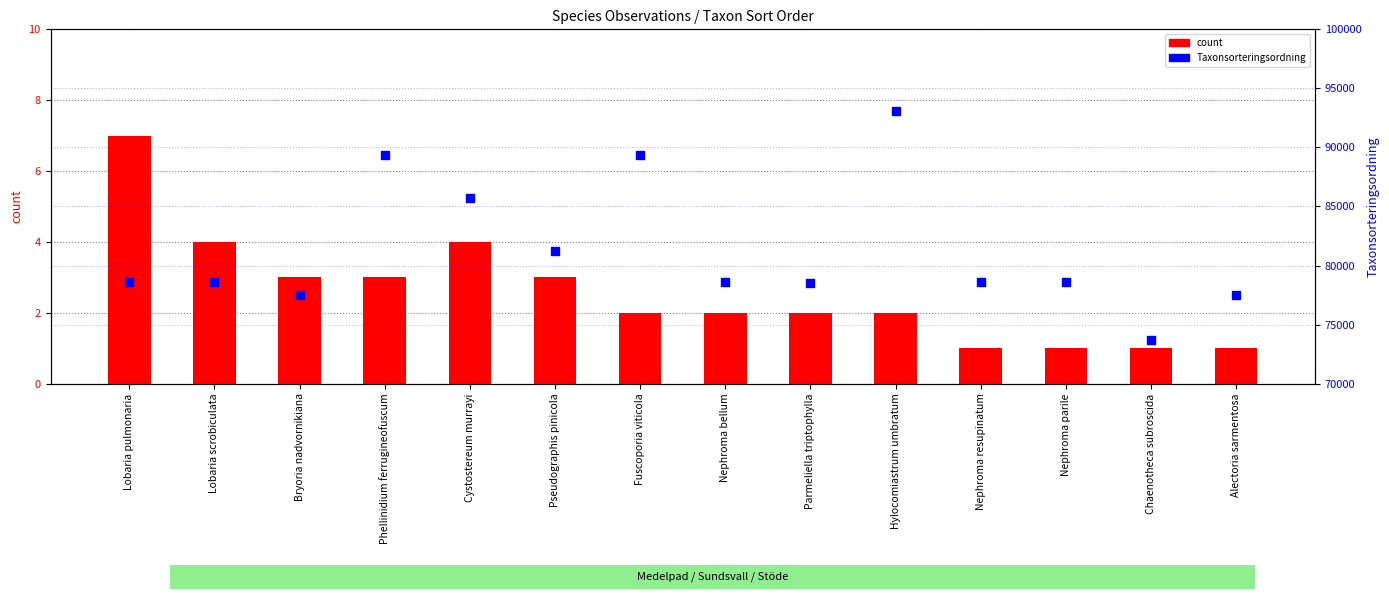

Is the value of Taxonsorteringsordning at Hylocomiastrum umbratum greater than the value of count at Nephroma resupinatum?

Yes